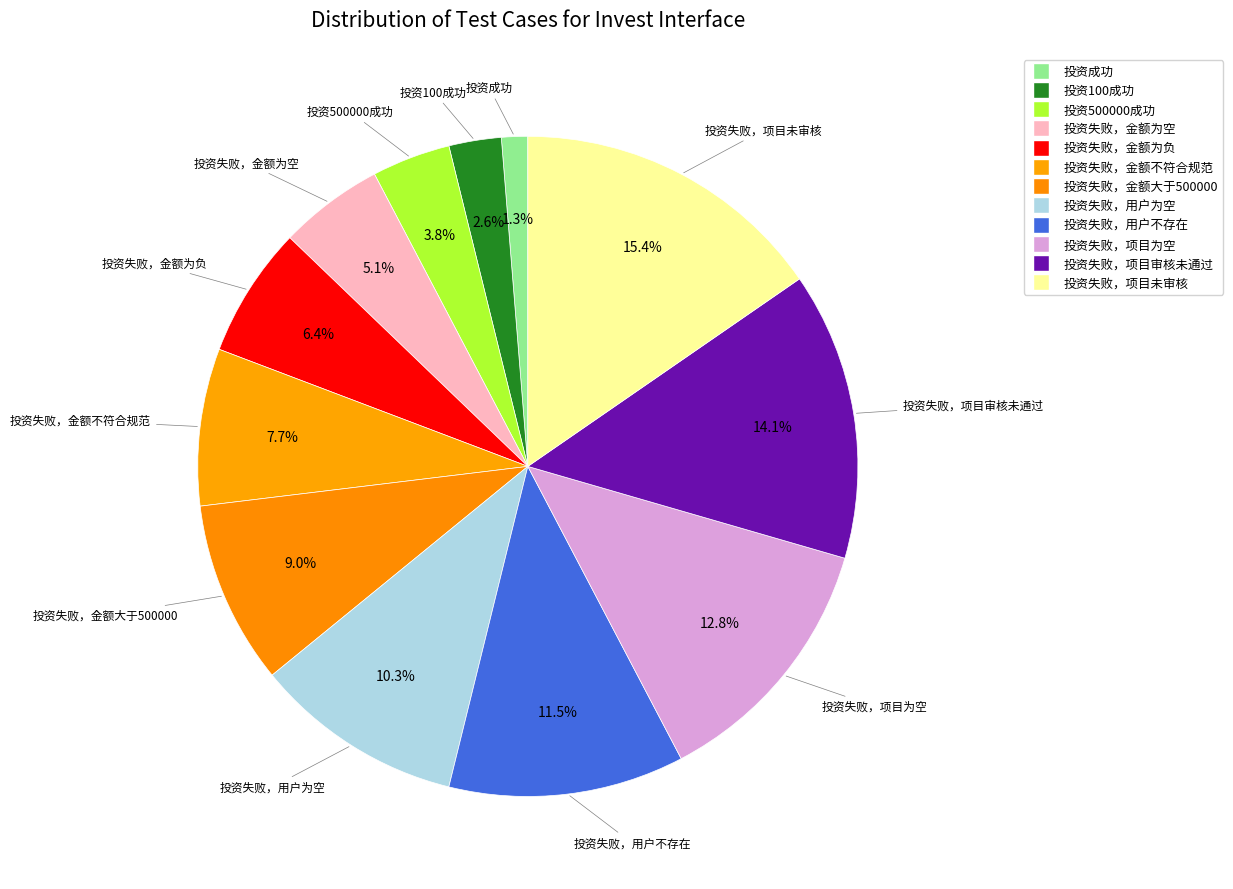

Is there a majority slice in this chart?

No